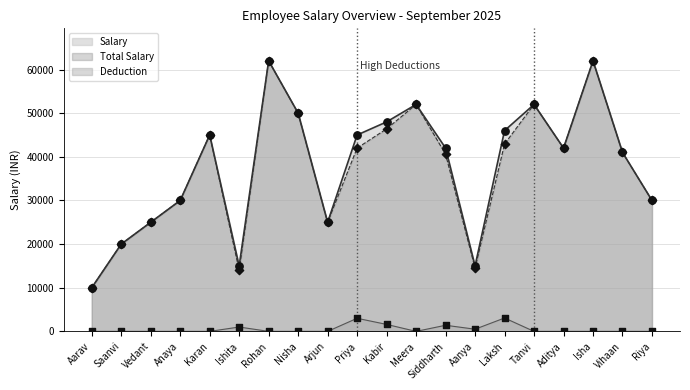

True or false: Deduction and Salary cross at least once.

False